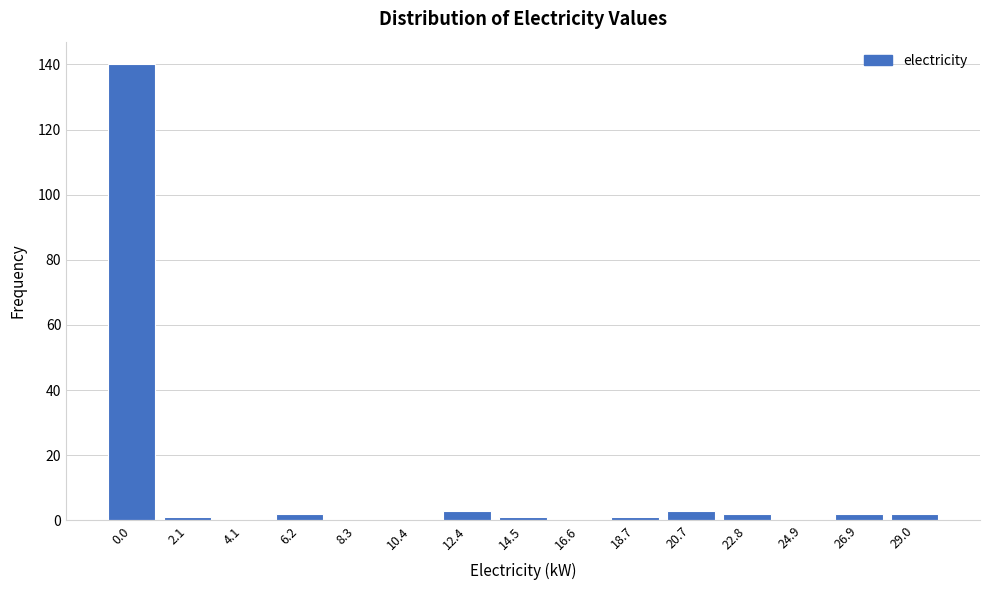

Reading left to right, list all the values displayed in this chart.

0.0=140	2.1=1	4.1=0	6.2=2	8.3=0	10.4=0	12.4=3	14.5=1	16.6=0	18.7=1	20.7=3	22.8=2	24.9=0	26.9=2	29.0=2